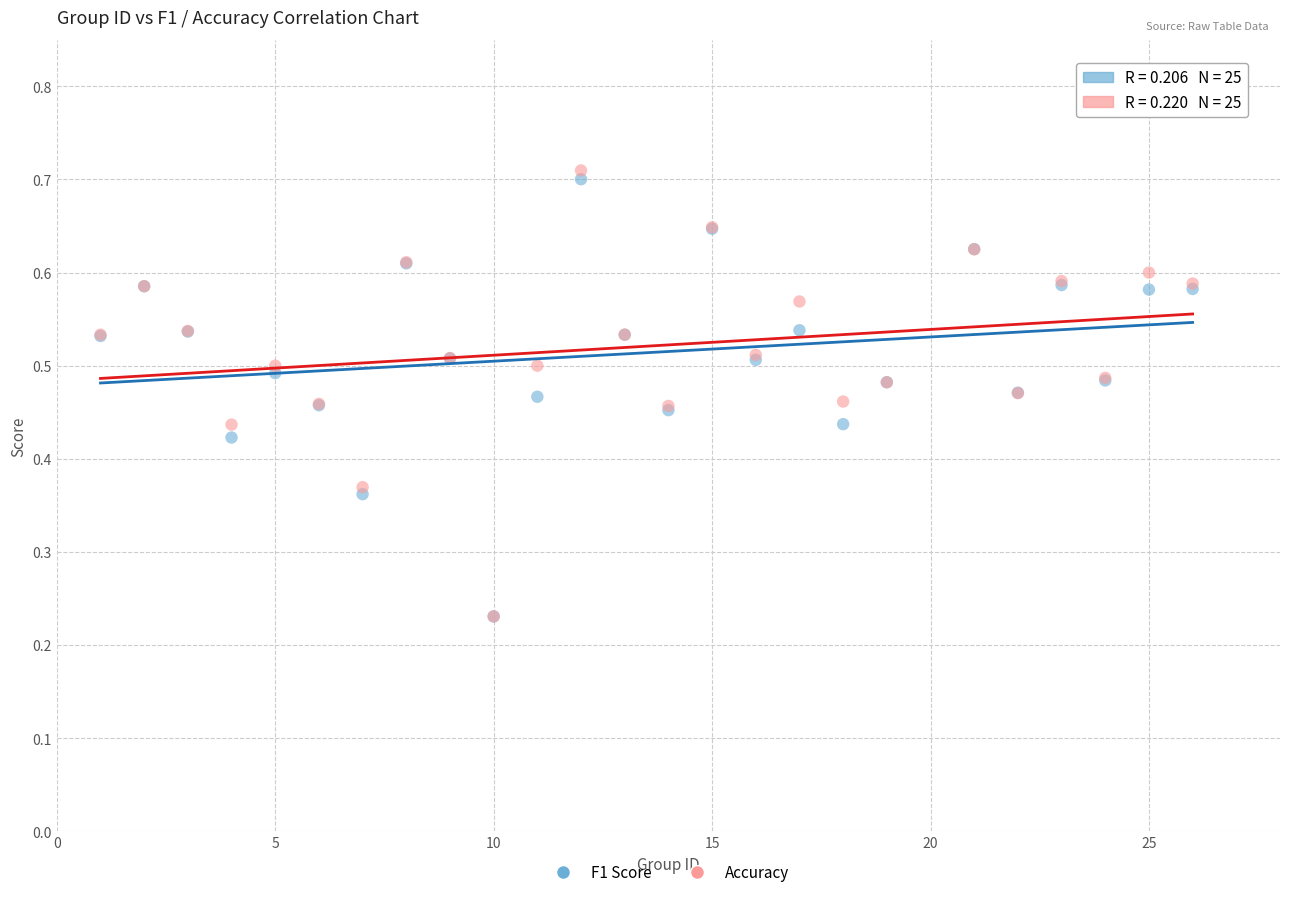

Which series has the largest Y range (max minus min)?

Accuracy